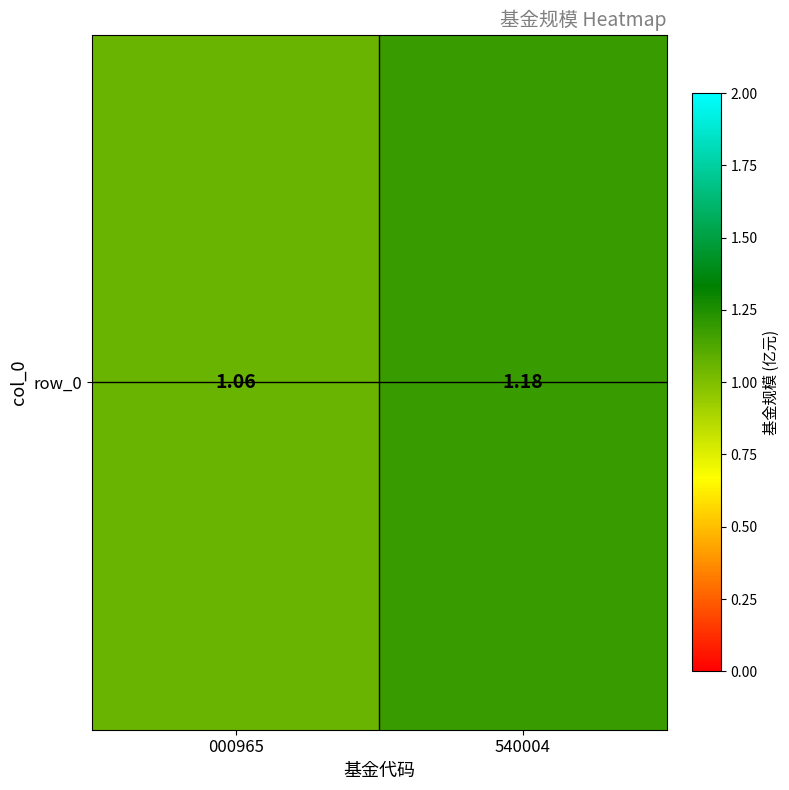

True or false: the data shows 1.1 at 000965.

True